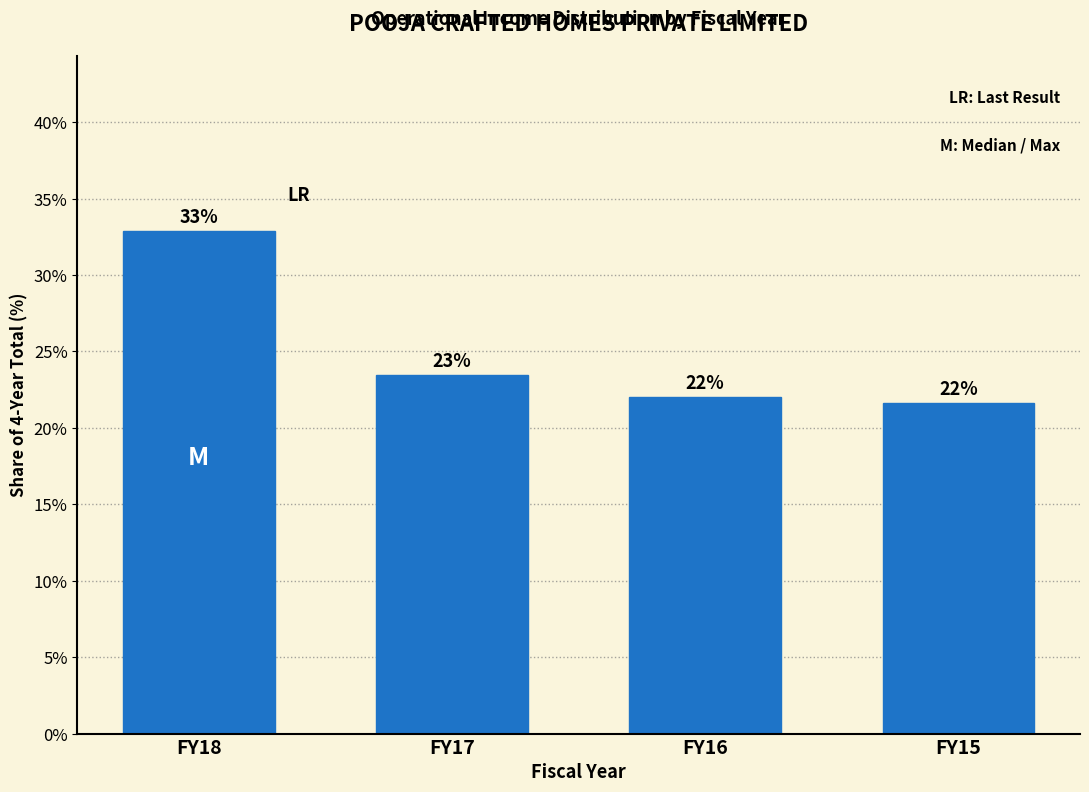

At which label is the value closest to 27?

FY17